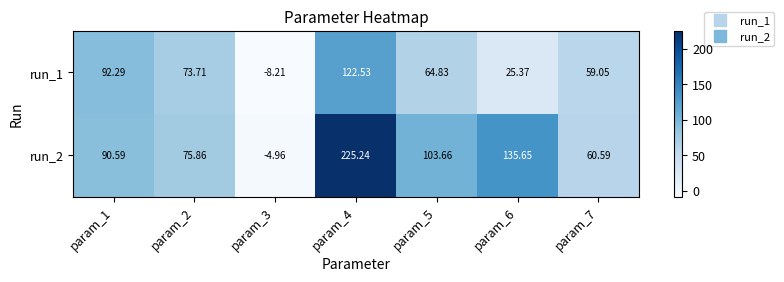

Is the value of run_2 at param_3 greater than the value of run_1 at param_1?

No